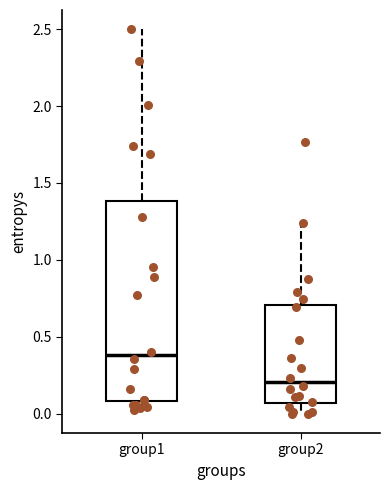

Comparing the boxes themselves (not the whiskers), which one is the tallest?

group1